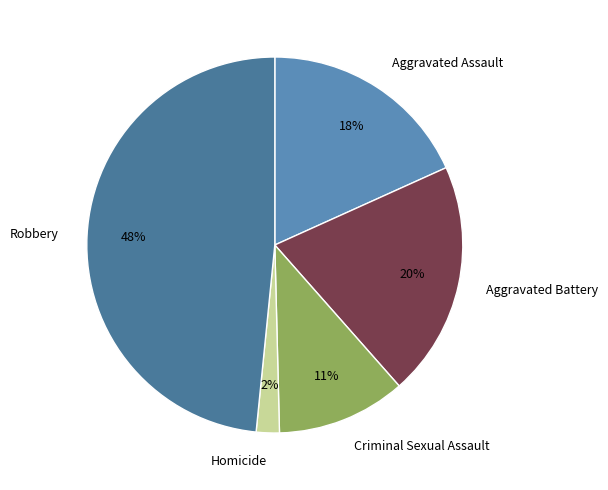

Which category has the smallest portion of the pie?

Homicide